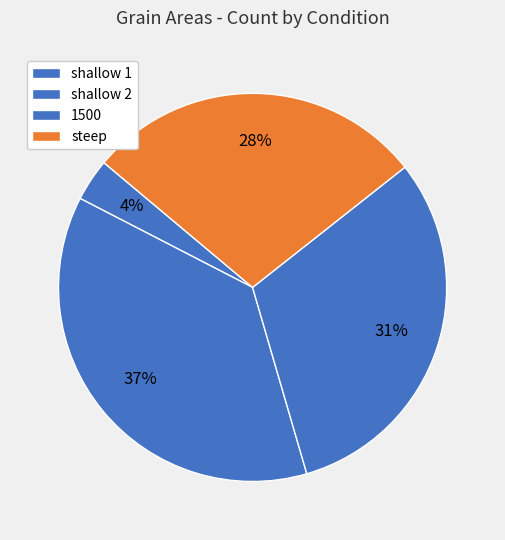

To the nearest percent, what is the difference between the largest and smallest slice percentages?

34%